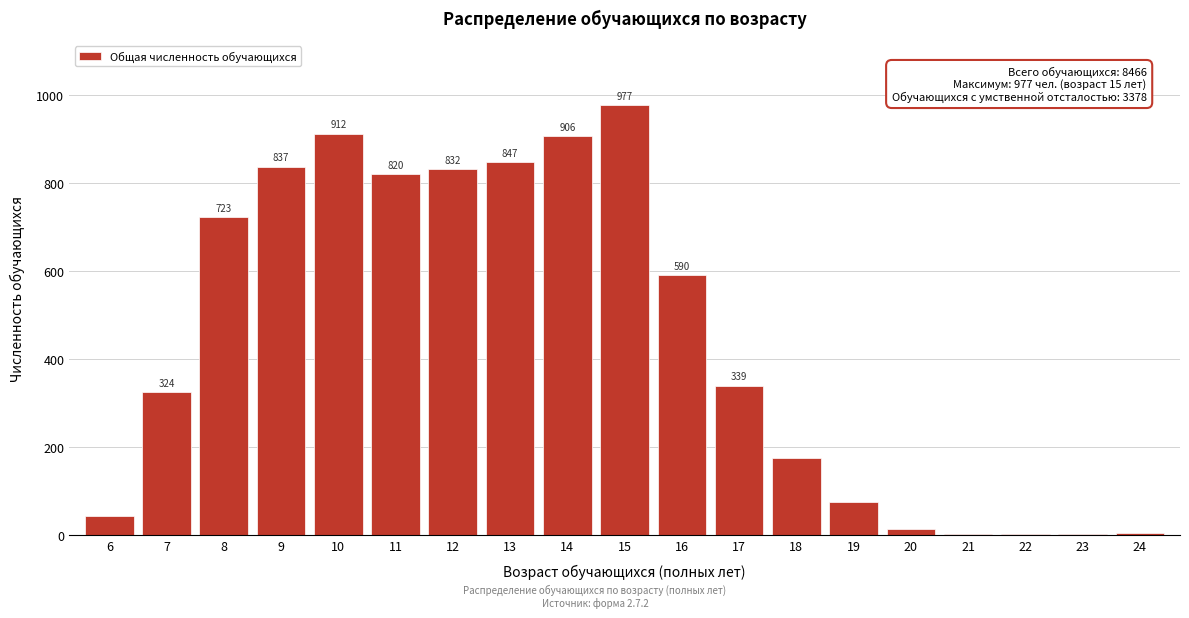

Reading left to right, list all the values displayed in this chart.

6=42	7=324	8=723	9=837	10=912	11=820	12=832	13=847	14=906	15=977	16=590	17=339	18=175	19=75	20=13	21=2	22=3	23=1	24=4